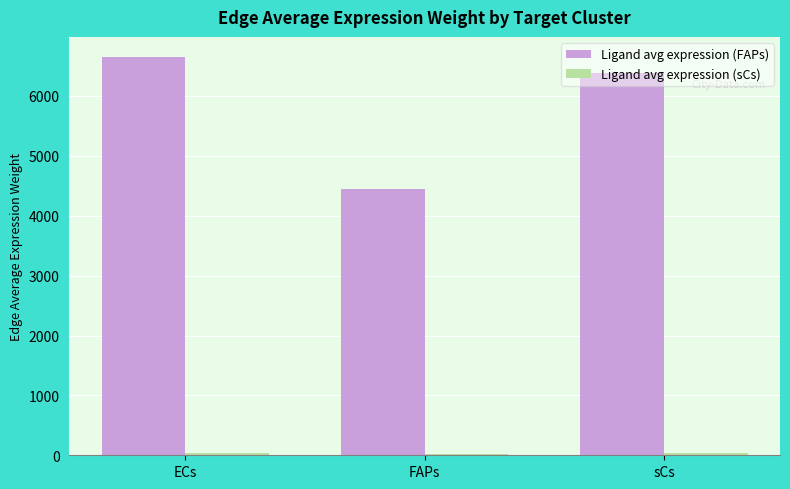

Rank the categories by Ligand avg expression (FAPs) value from highest to lowest.

ECs, sCs, FAPs